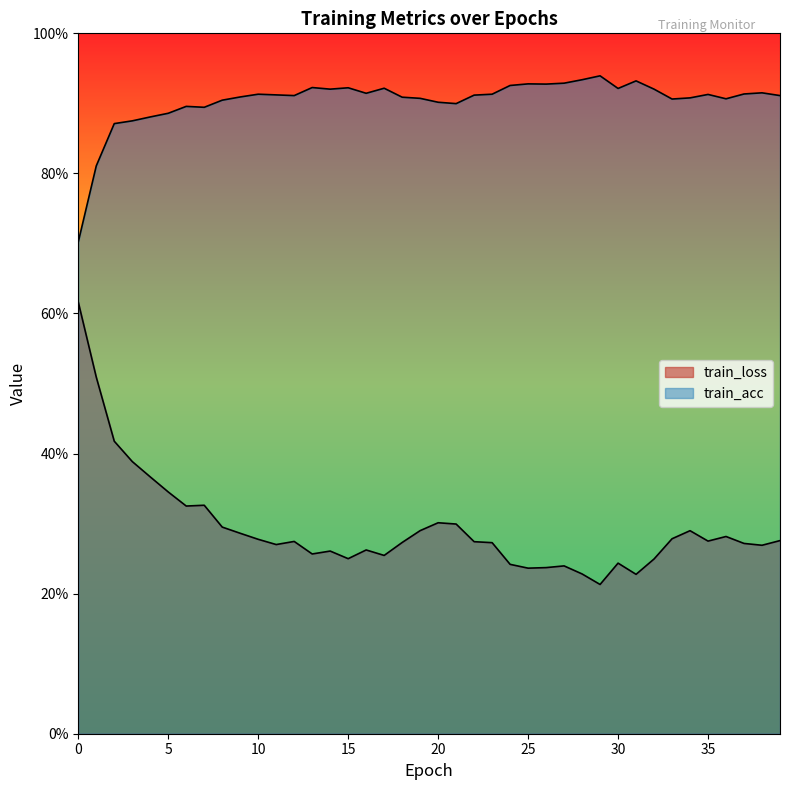

What is the sum of the train_loss values at 8 and 25?

0.5